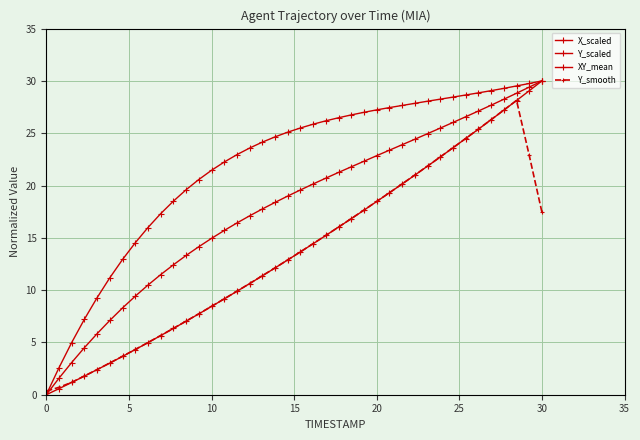

Does the chart have visible grid lines?

Yes